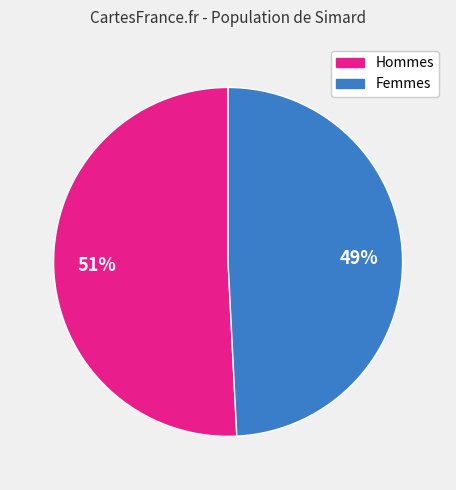

How many segments does this pie chart have?

2